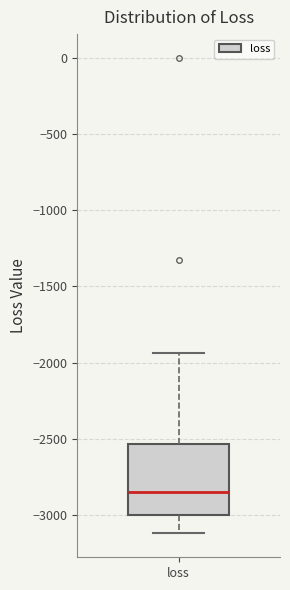

Where does the lower whisker of the box for loss end on the y-axis? The values are not printed on the chart, so give them approximately, as read against the axis.

-3100